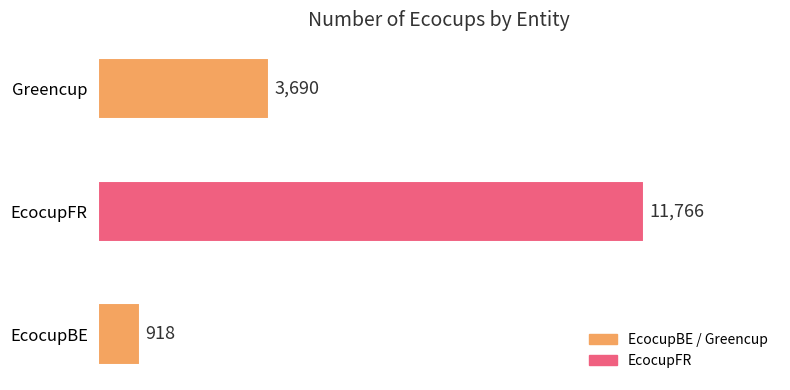

What is the smallest value displayed?

918